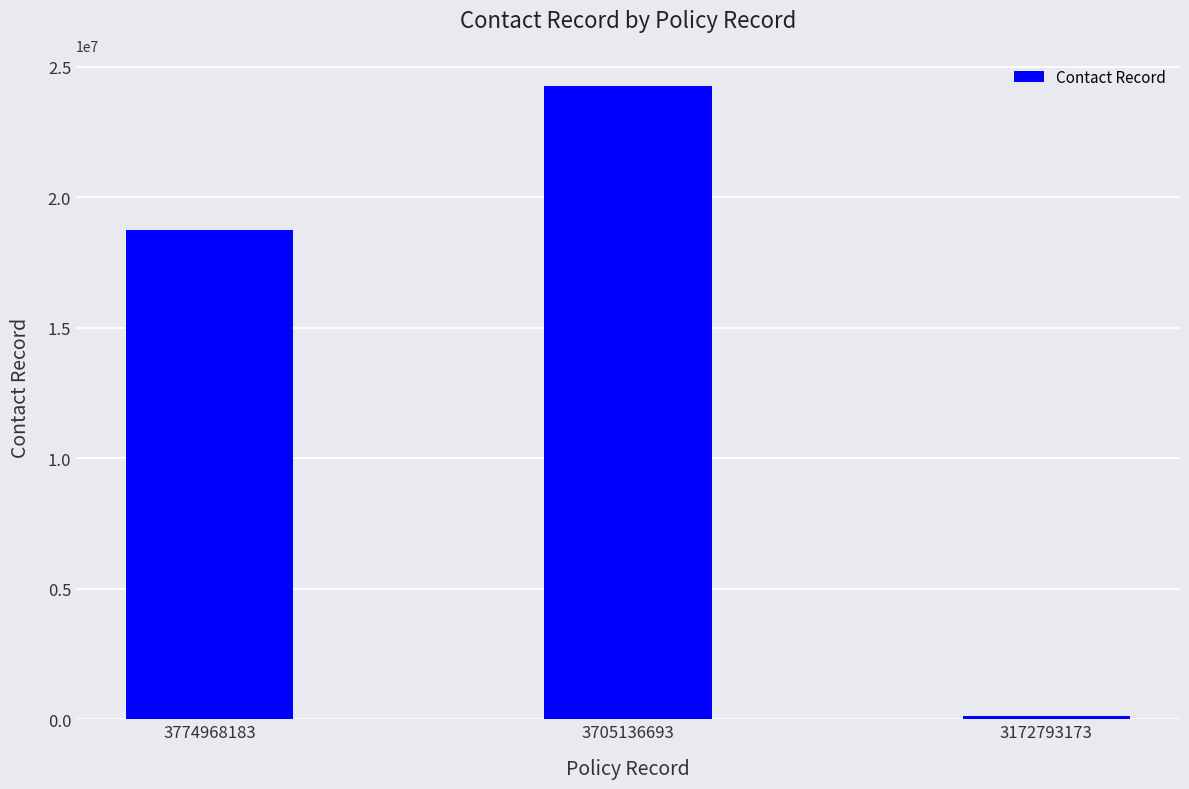

What is the minimum value shown in the chart?

117051